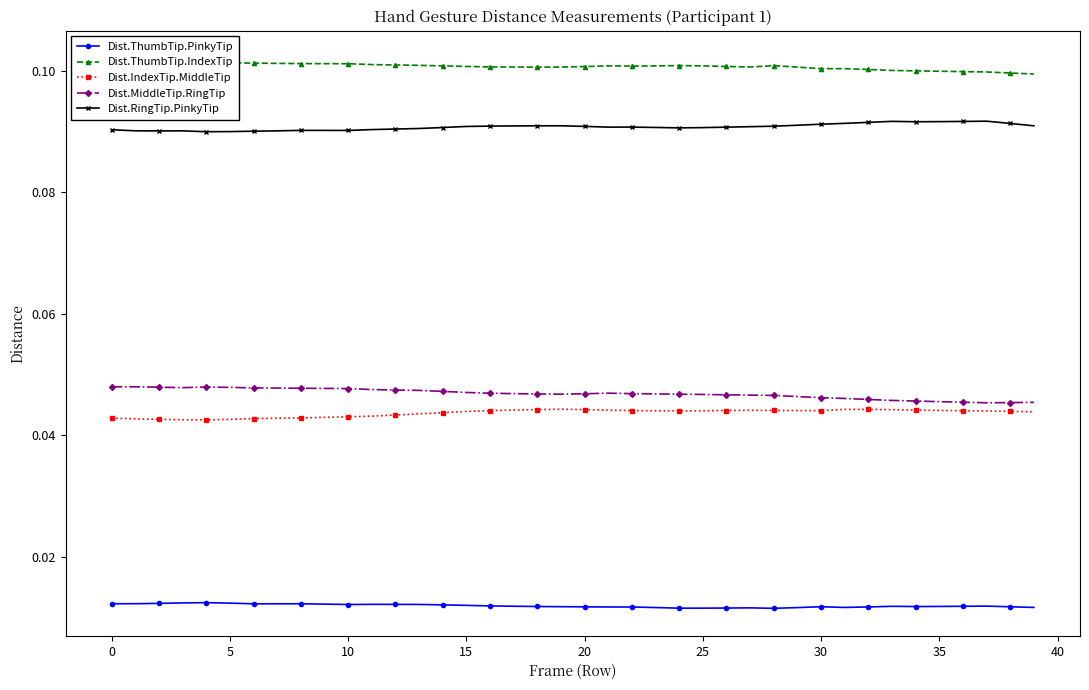

Reading right to left, list all the values displayed in this chart.

Dist.ThumbTip.PinkyTip: 0.0	0.0	0.0	0.0	0.0	0.0	0.0	0.0	0.0	0.0	0.0	0.0	0.0	0.0	0.0	0.0	0.0	0.0	0.0	0.0	0.0	0.0	0.0	0.0	0.0	0.0	0.0	0.0	0.0	0.0	0.0	0.0	0.0	0.0	0.0	0.0	0.0	0.0	0.0	0.0
Dist.ThumbTip.IndexTip: 0.1	0.1	0.1	0.1	0.1	0.1	0.1	0.1	0.1	0.1	0.1	0.1	0.1	0.1	0.1	0.1	0.1	0.1	0.1	0.1	0.1	0.1	0.1	0.1	0.1	0.1	0.1	0.1	0.1	0.1	0.1	0.1	0.1	0.1	0.1	0.1	0.1	0.1	0.1	0.1
Dist.IndexTip.MiddleTip: 0.0	0.0	0.0	0.0	0.0	0.0	0.0	0.0	0.0	0.0	0.0	0.0	0.0	0.0	0.0	0.0	0.0	0.0	0.0	0.0	0.0	0.0	0.0	0.0	0.0	0.0	0.0	0.0	0.0	0.0	0.0	0.0	0.0	0.0	0.0	0.0	0.0	0.0	0.0	0.0
Dist.MiddleTip.RingTip: 0.0	0.0	0.0	0.0	0.0	0.0	0.0	0.0	0.0	0.0	0.0	0.0	0.0	0.0	0.0	0.0	0.0	0.0	0.0	0.0	0.0	0.0	0.0	0.0	0.0	0.0	0.0	0.0	0.0	0.0	0.0	0.0	0.0	0.0	0.0	0.0	0.0	0.0	0.0	0.0
Dist.RingTip.PinkyTip: 0.1	0.1	0.1	0.1	0.1	0.1	0.1	0.1	0.1	0.1	0.1	0.1	0.1	0.1	0.1	0.1	0.1	0.1	0.1	0.1	0.1	0.1	0.1	0.1	0.1	0.1	0.1	0.1	0.1	0.1	0.1	0.1	0.1	0.1	0.1	0.1	0.1	0.1	0.1	0.1